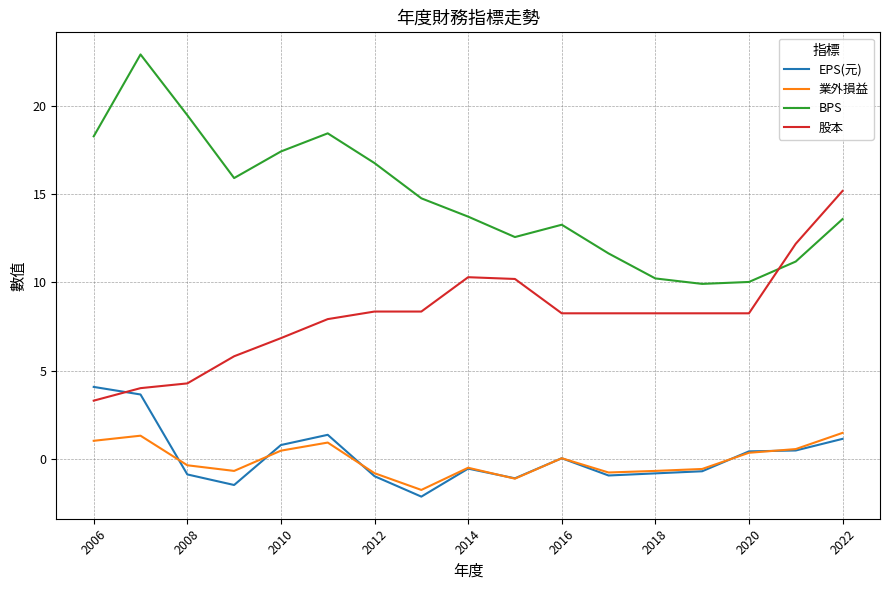

Which series has the largest total across all categories?

BPS